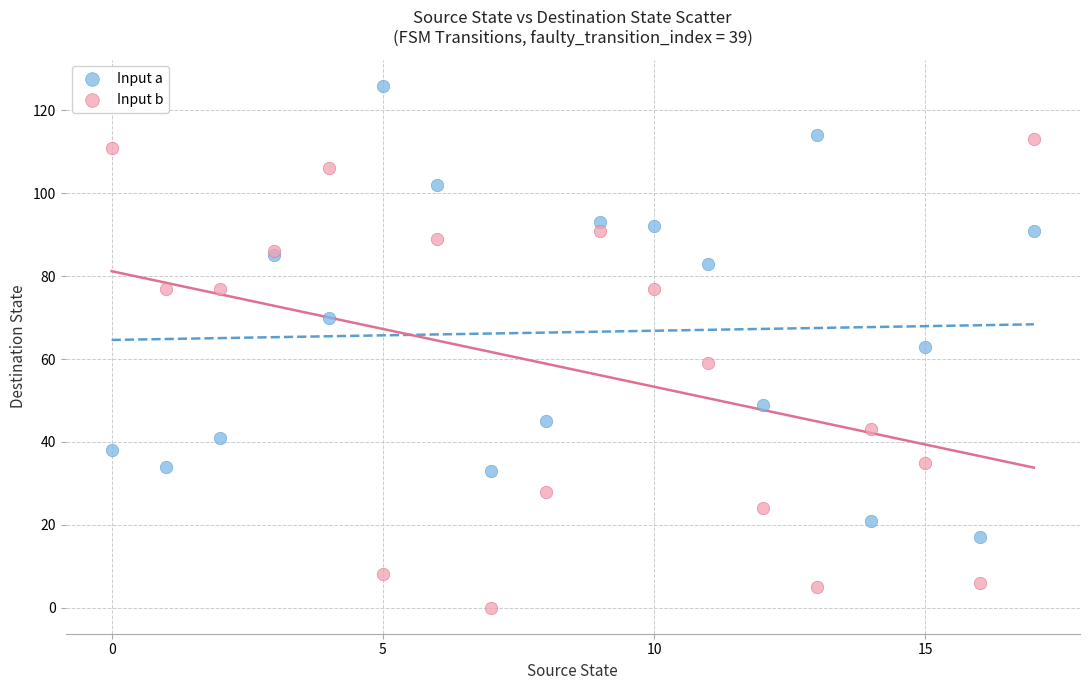

In the Input b series, what Y value is closest to 56?

59